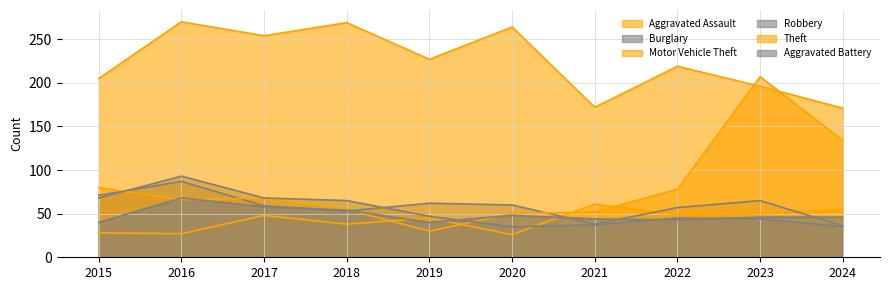

What is the value of the Robbery point at the 8th from the left?

45